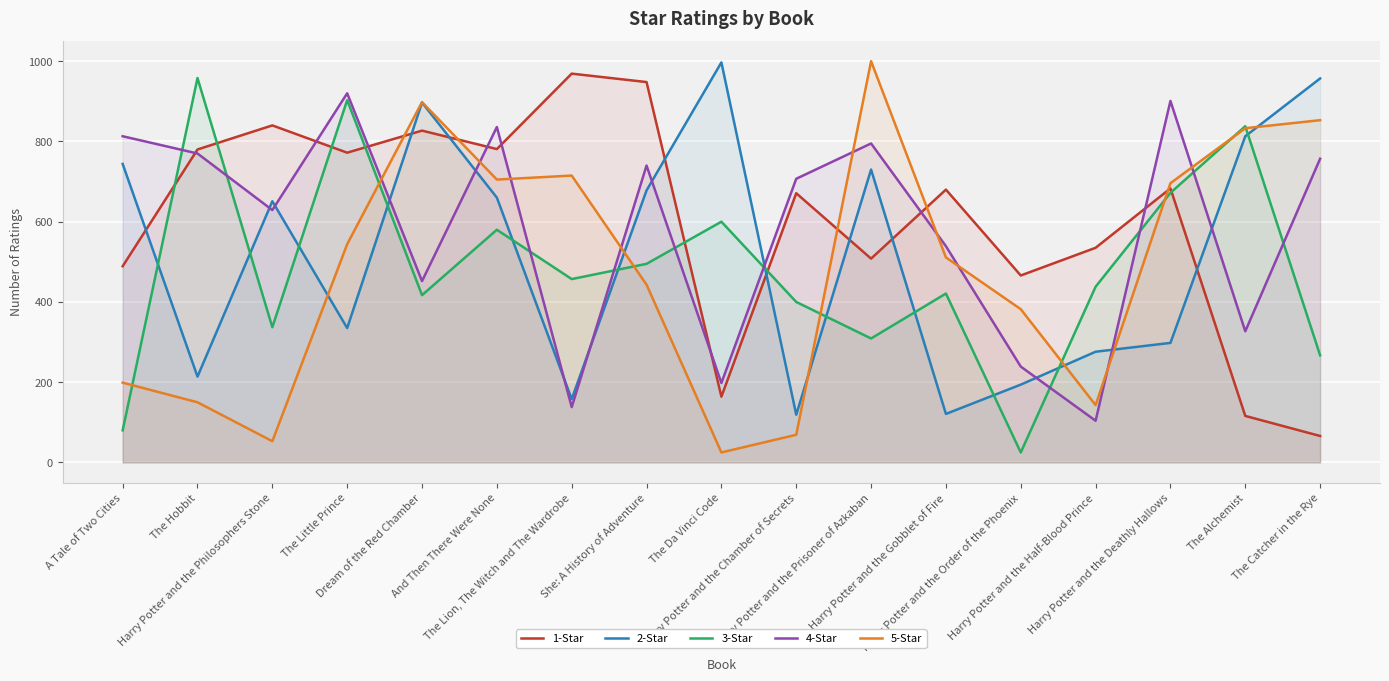

What is the difference between the highest and lowest values at Harry Potter and the Chamber of Secrets?

638